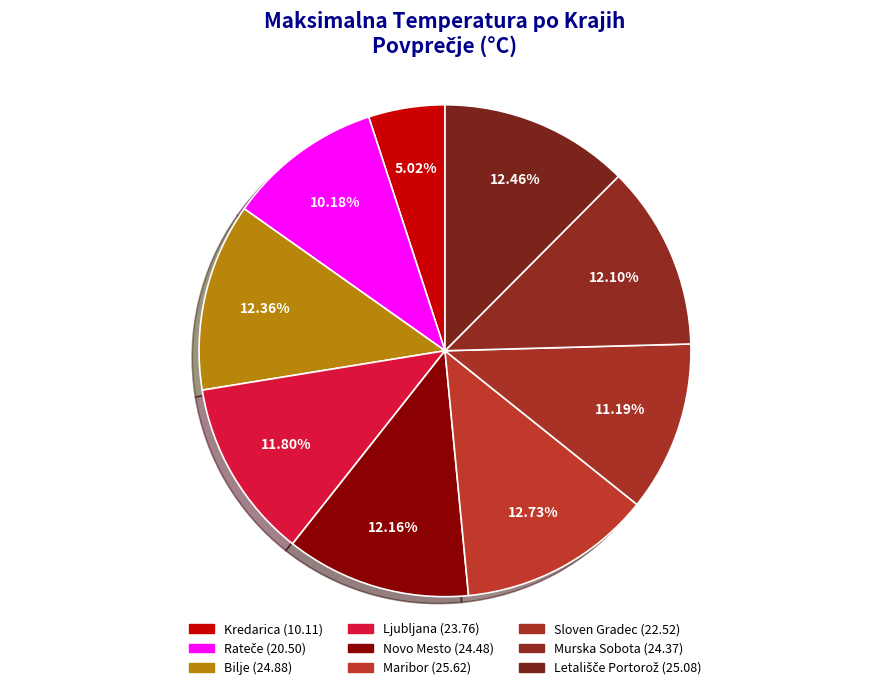

Is the sum of Murska Sobota and Ljubljana greater than half?

No